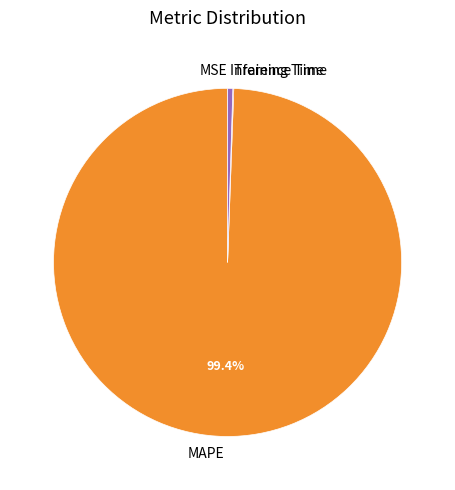

Which category has the biggest portion of the pie?

MAPE